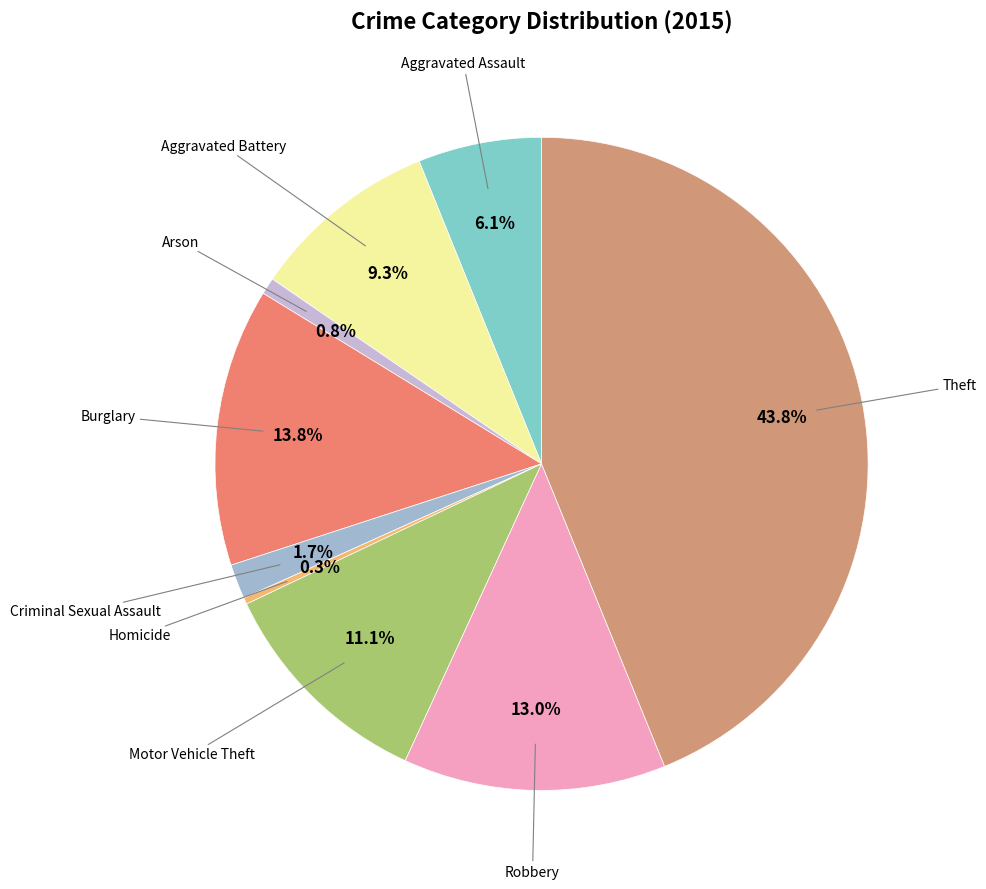

Is there any slice that represents more than half of the pie?

No